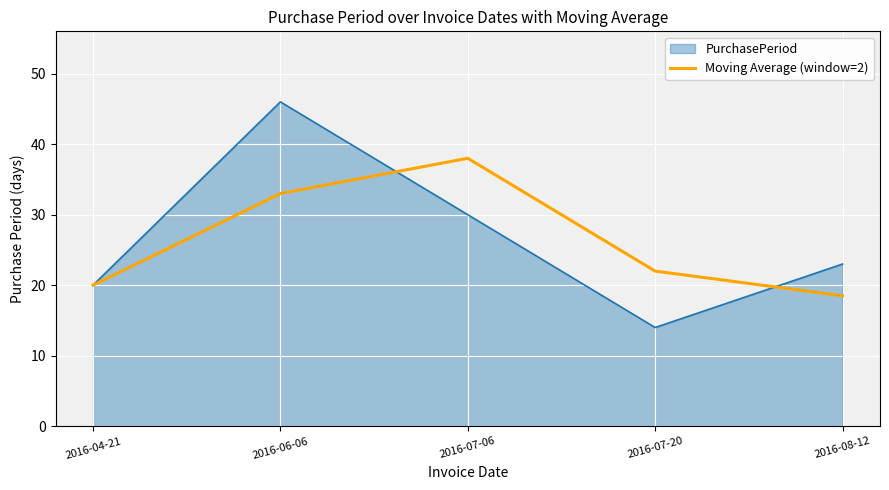

Read the PurchasePeriod value at 2016-07-20.

14.0